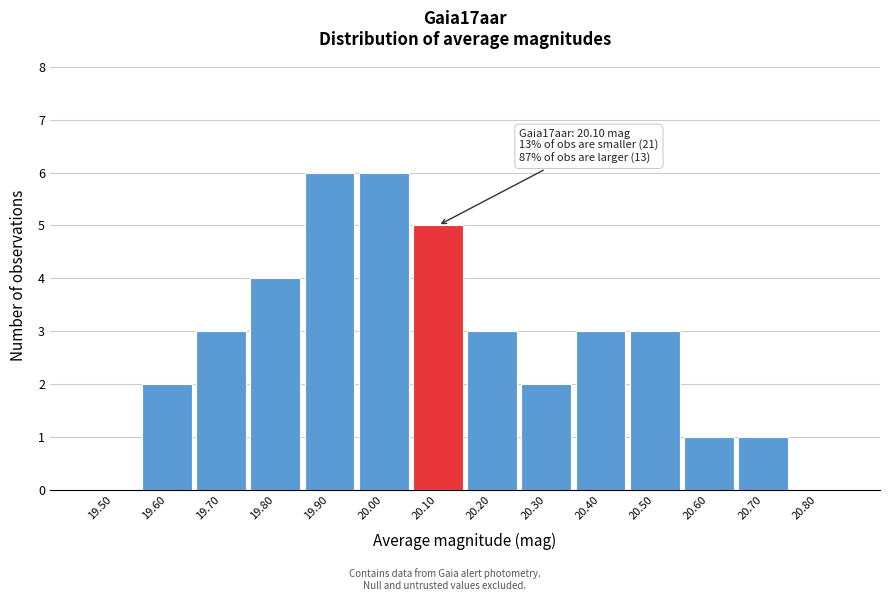

Reading left to right, extract all data points from this chart.

19.50=0	19.60=2	19.70=3	19.80=4	19.90=6	20.00=6	20.10=5	20.20=3	20.30=2	20.40=3	20.50=3	20.60=1	20.70=1	20.80=0